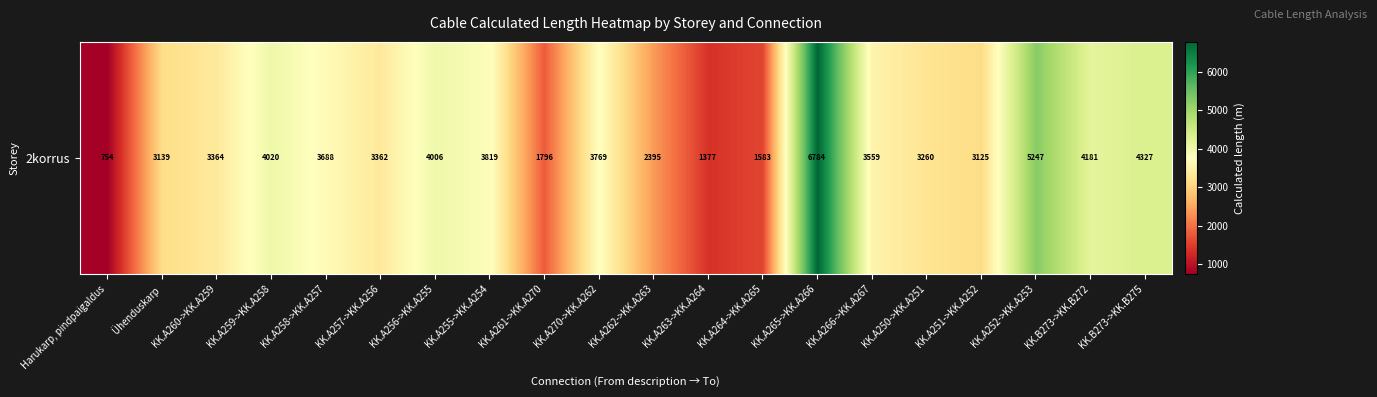

What is the difference between the values at KK.A256->KK.A255 and Ühenduskarp?

866.8